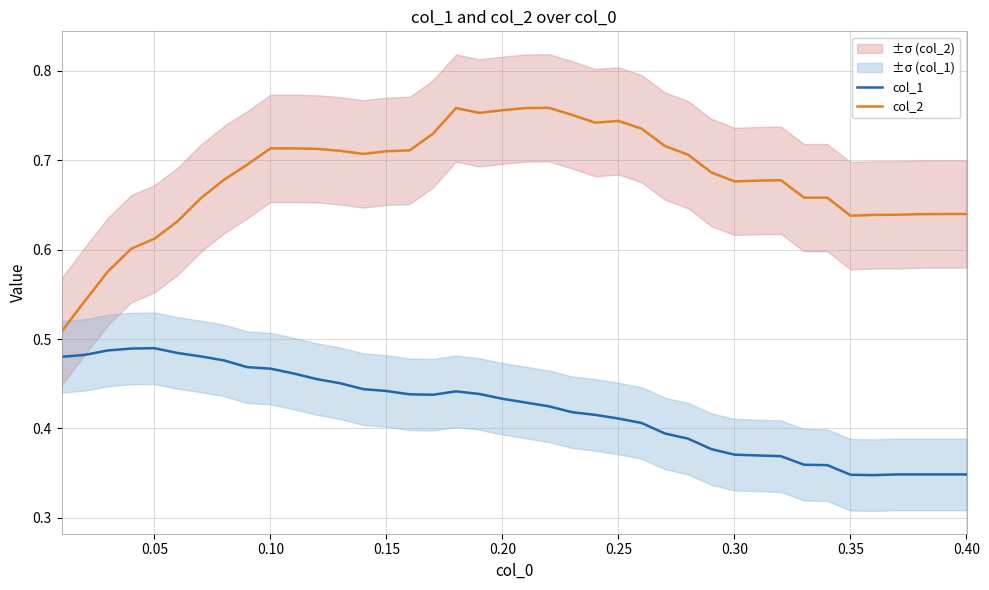

True or false: col_2 and col_1 intersect in this chart.

False